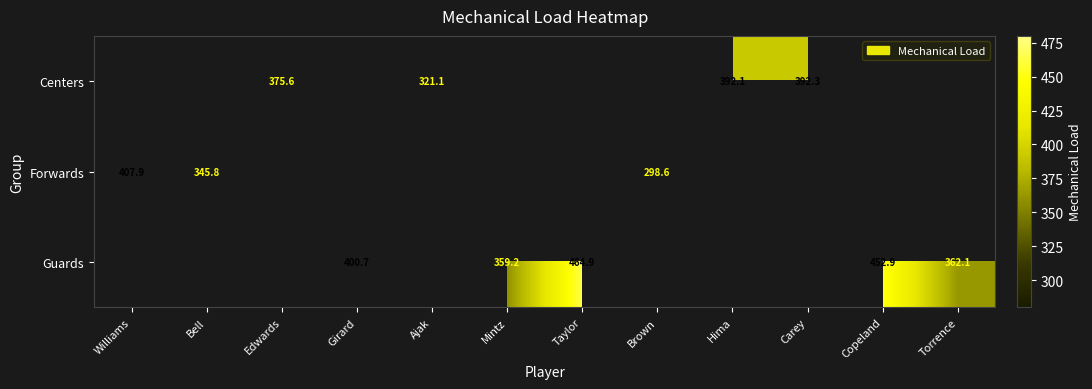

Which has a higher value, Ajak or Girard?

Girard